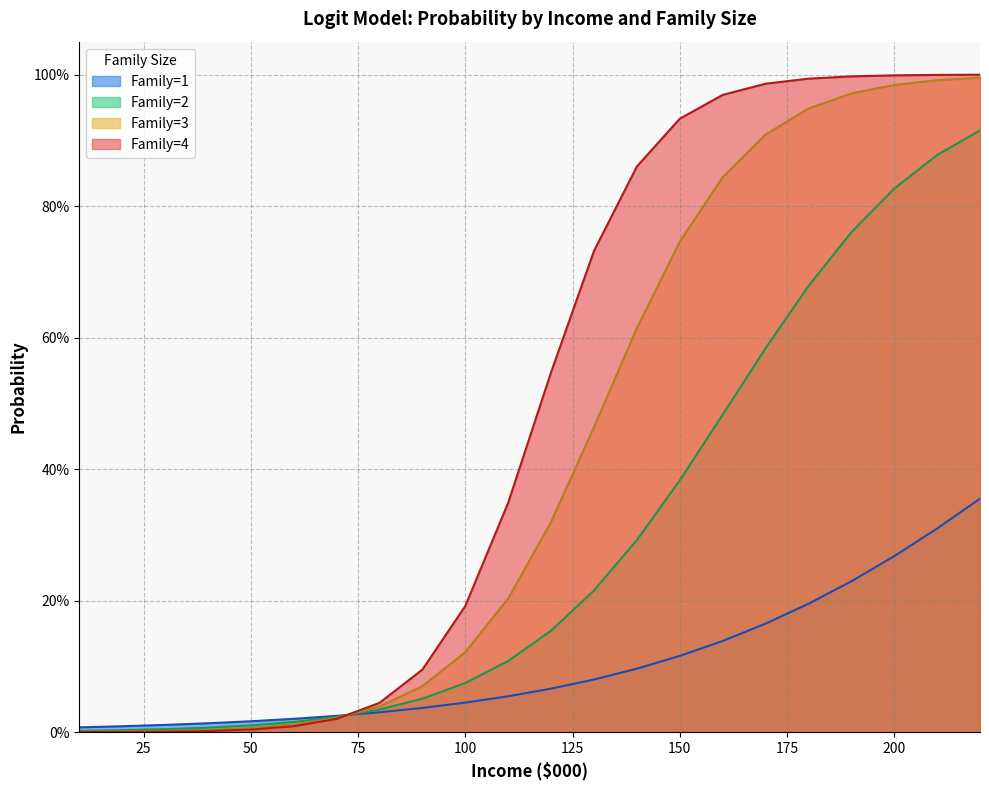

Which series has the largest range (max minus min)?

Family=4